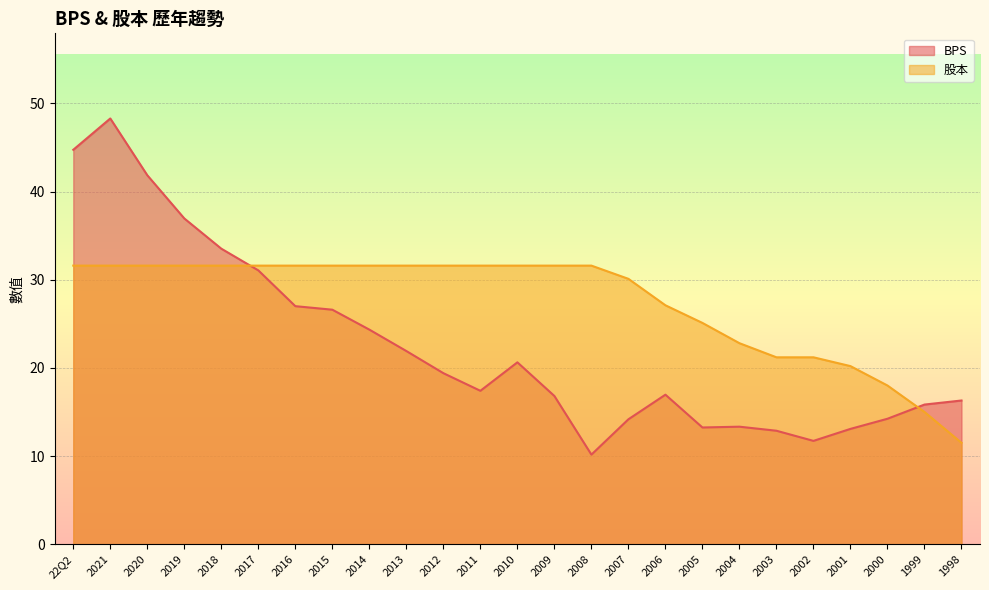

Where is the first local minimum for BPS?

2011